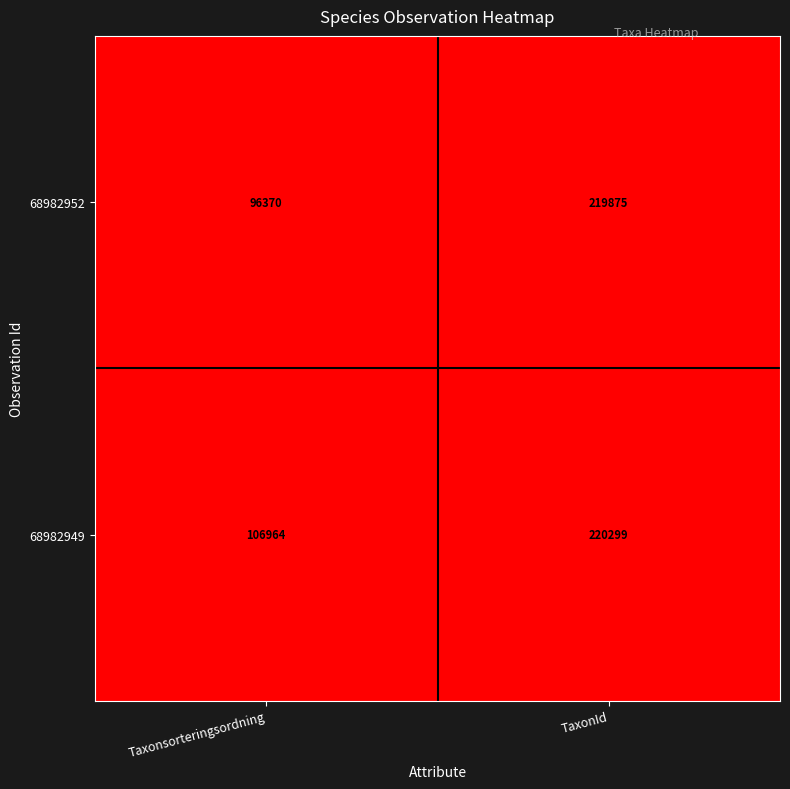

List the series in order of their peak value, lowest first.

68982952, 68982949